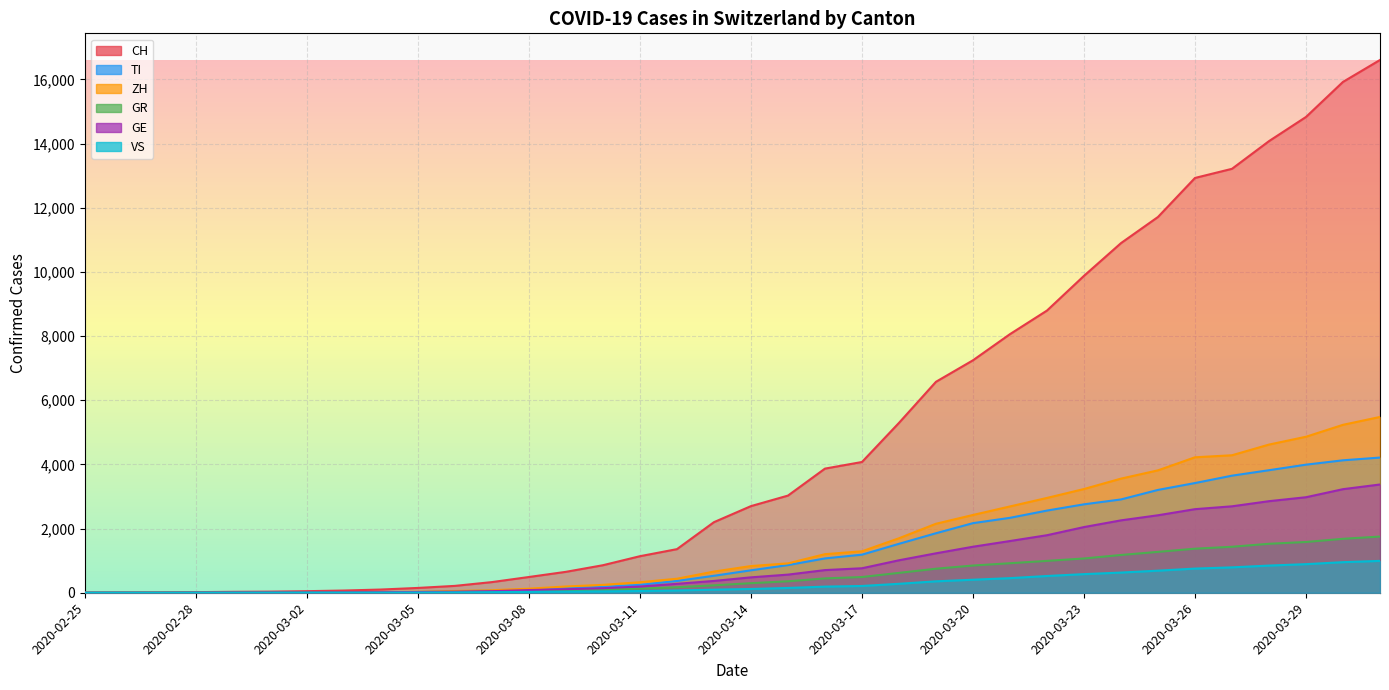

Which category has the lowest value in the GE series?

2020-02-25